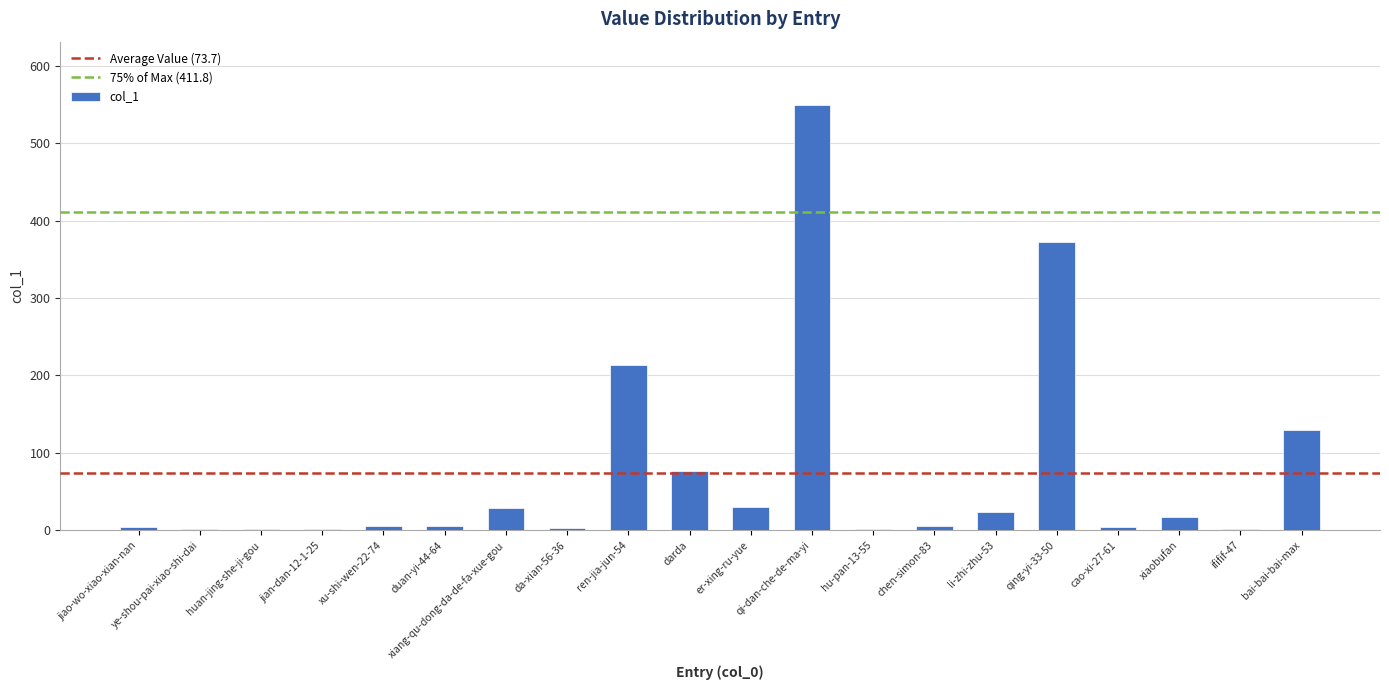

Between li-zhi-zhu-53 and jiao-wo-xiao-xian-nan, which is larger?

li-zhi-zhu-53